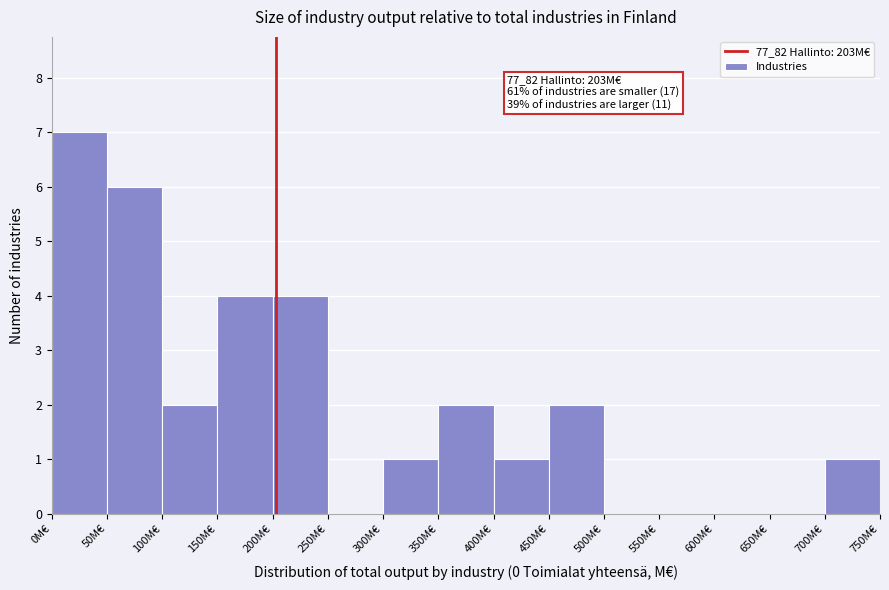

Which range on the x-axis has the tallest bar?

0 to 50